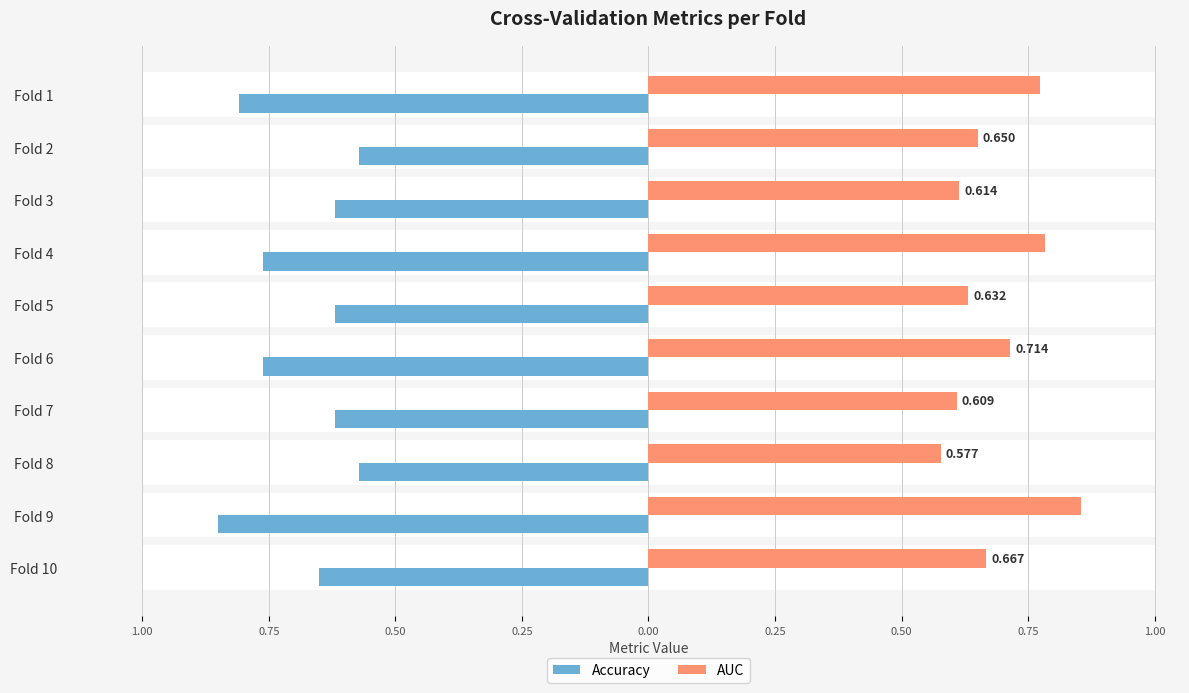

Which series has the widest spread of values?

Accuracy